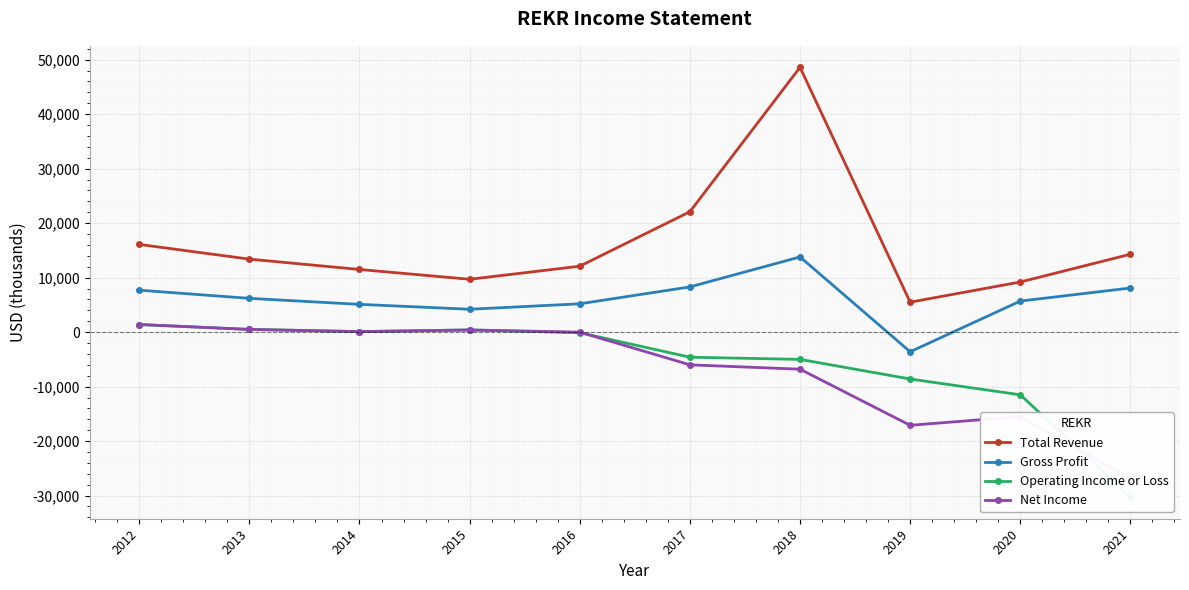

What is the difference between the second highest and minimum values in the Net Income series?

27400